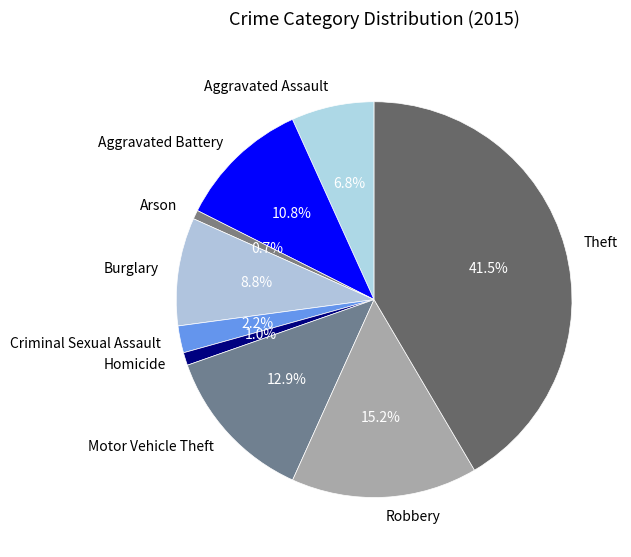

How many slices are in this pie chart?

9